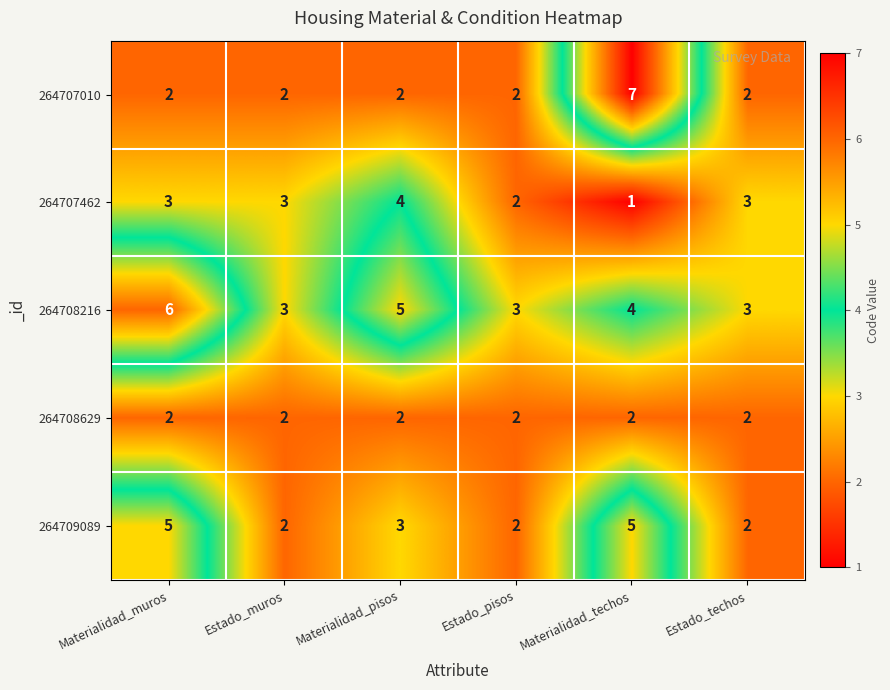

Which series has the largest total across all categories?

264708216